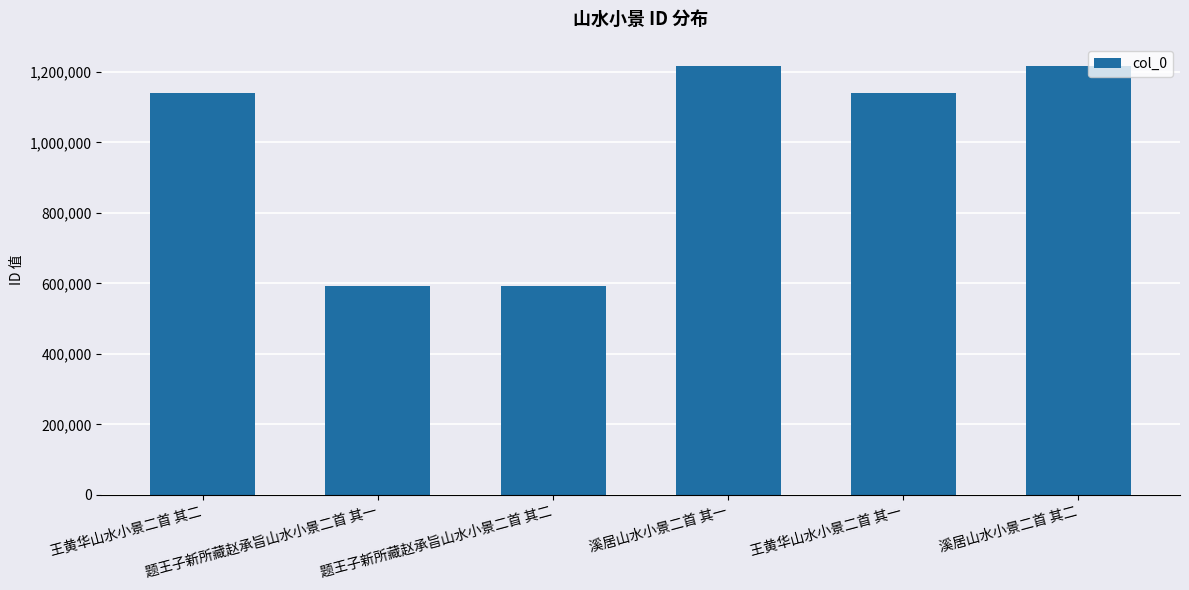

What is the value of the 6th bar from the left?

1216806